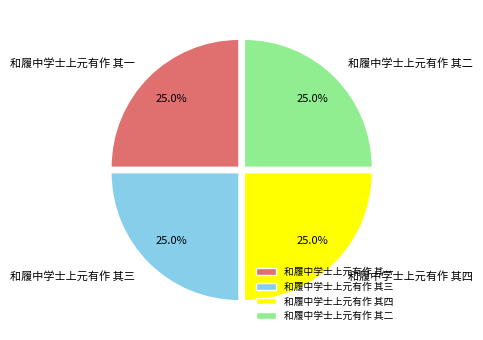

How many slices are in this pie chart?

4